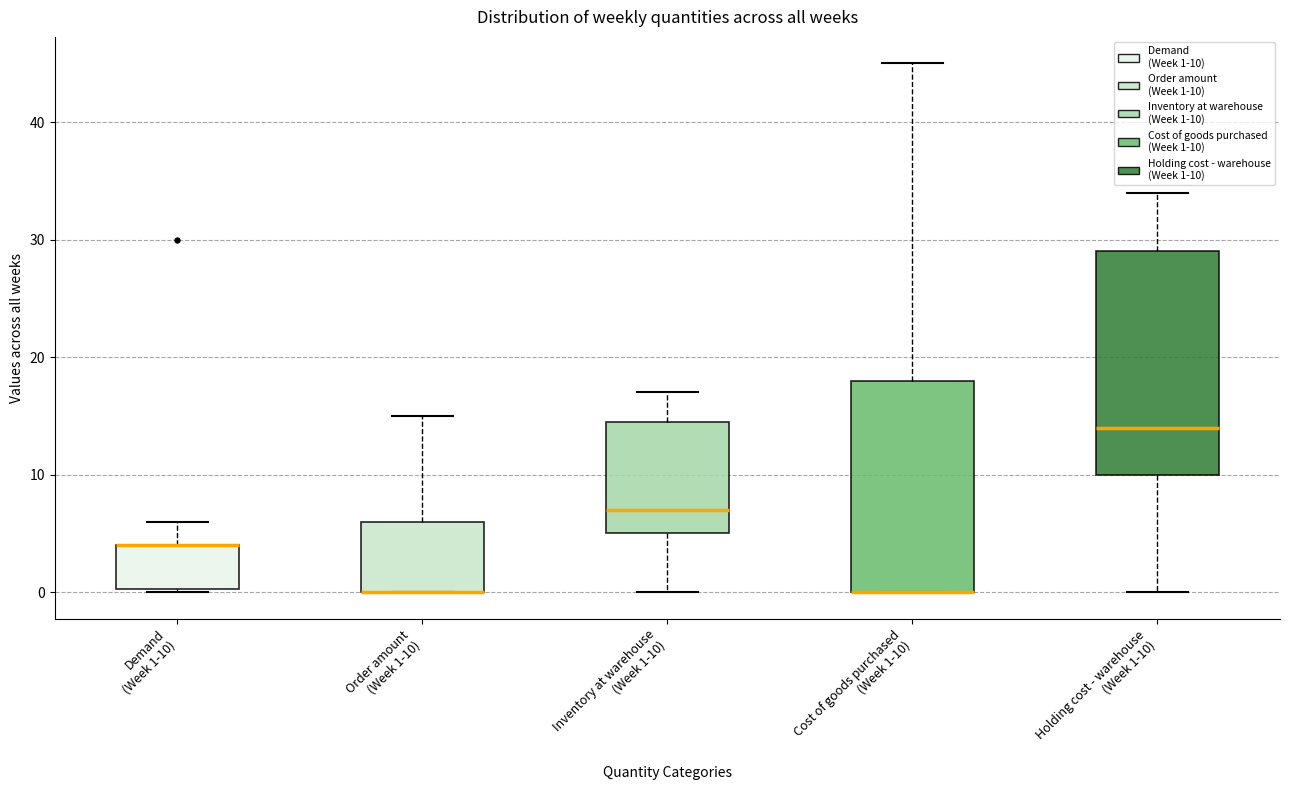

Reading left to right, read every box against the y-axis: the position of its median line, the range the box covers, and the ends of its whiskers. The values are not printed on the chart, so give them approximately, as read against the axis.

Demand (Week 1-10): median 4 (drawn on the box's upper edge), box 0 to 4, whiskers 0 to 6
Order amount (Week 1-10): median 0 (drawn on the box's lower edge), box 0 to 6, whiskers 0 to 15
Inventory at warehouse (Week 1-10): median 7, box 5 to 15, whiskers 0 to 17
Cost of goods purchased (Week 1-10): median 0 (drawn on the box's lower edge), box 0 to 18, whiskers 0 to 45
Holding cost - warehouse (Week 1-10): median 14, box 10 to 29, whiskers 0 to 34